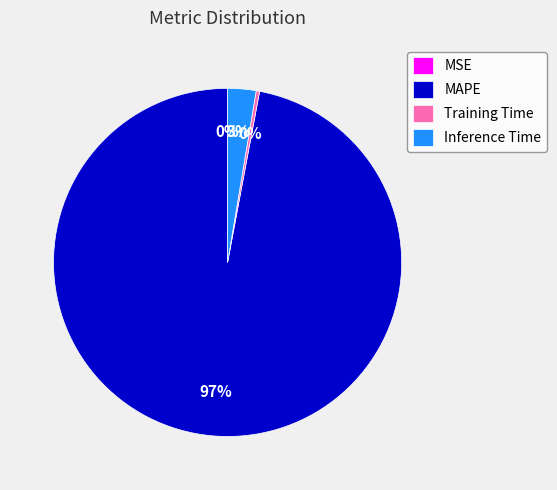

Does Training Time account for over 50% of the chart?

No